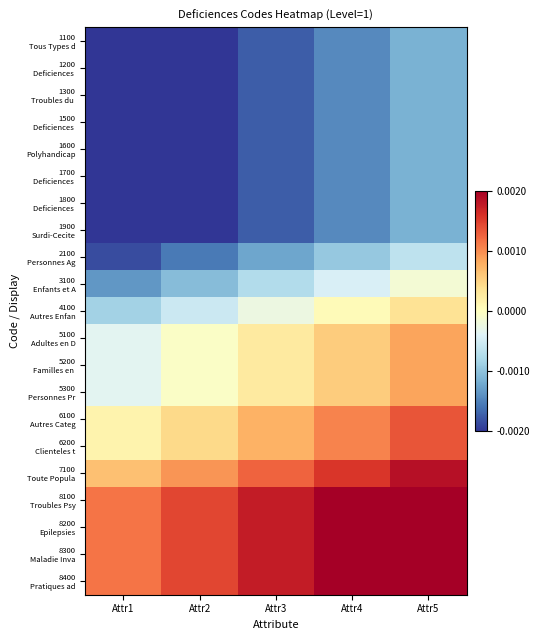

At how many categories does at least one series exceed 0?

5